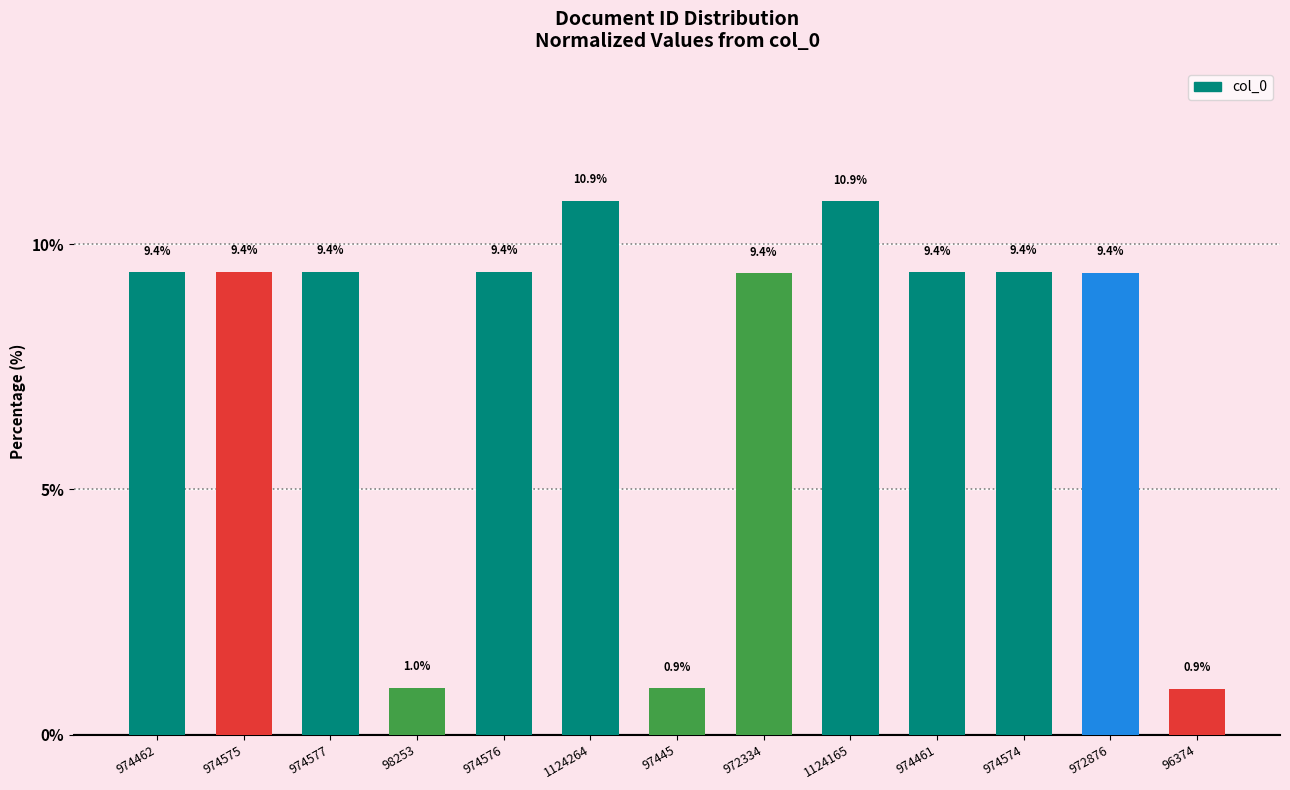

The chart shows a value of 10.9 at 1124165. True or false?

True